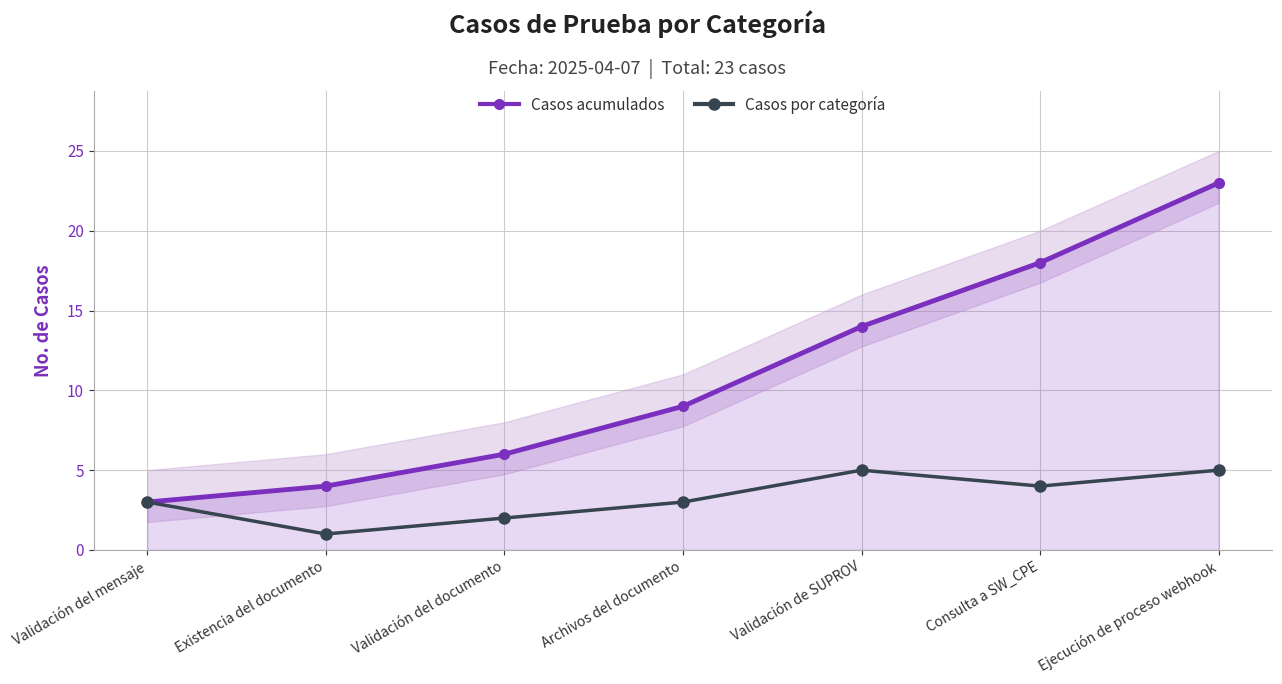

True or false: Casos acumulados and Casos por categoría cross at least once.

False